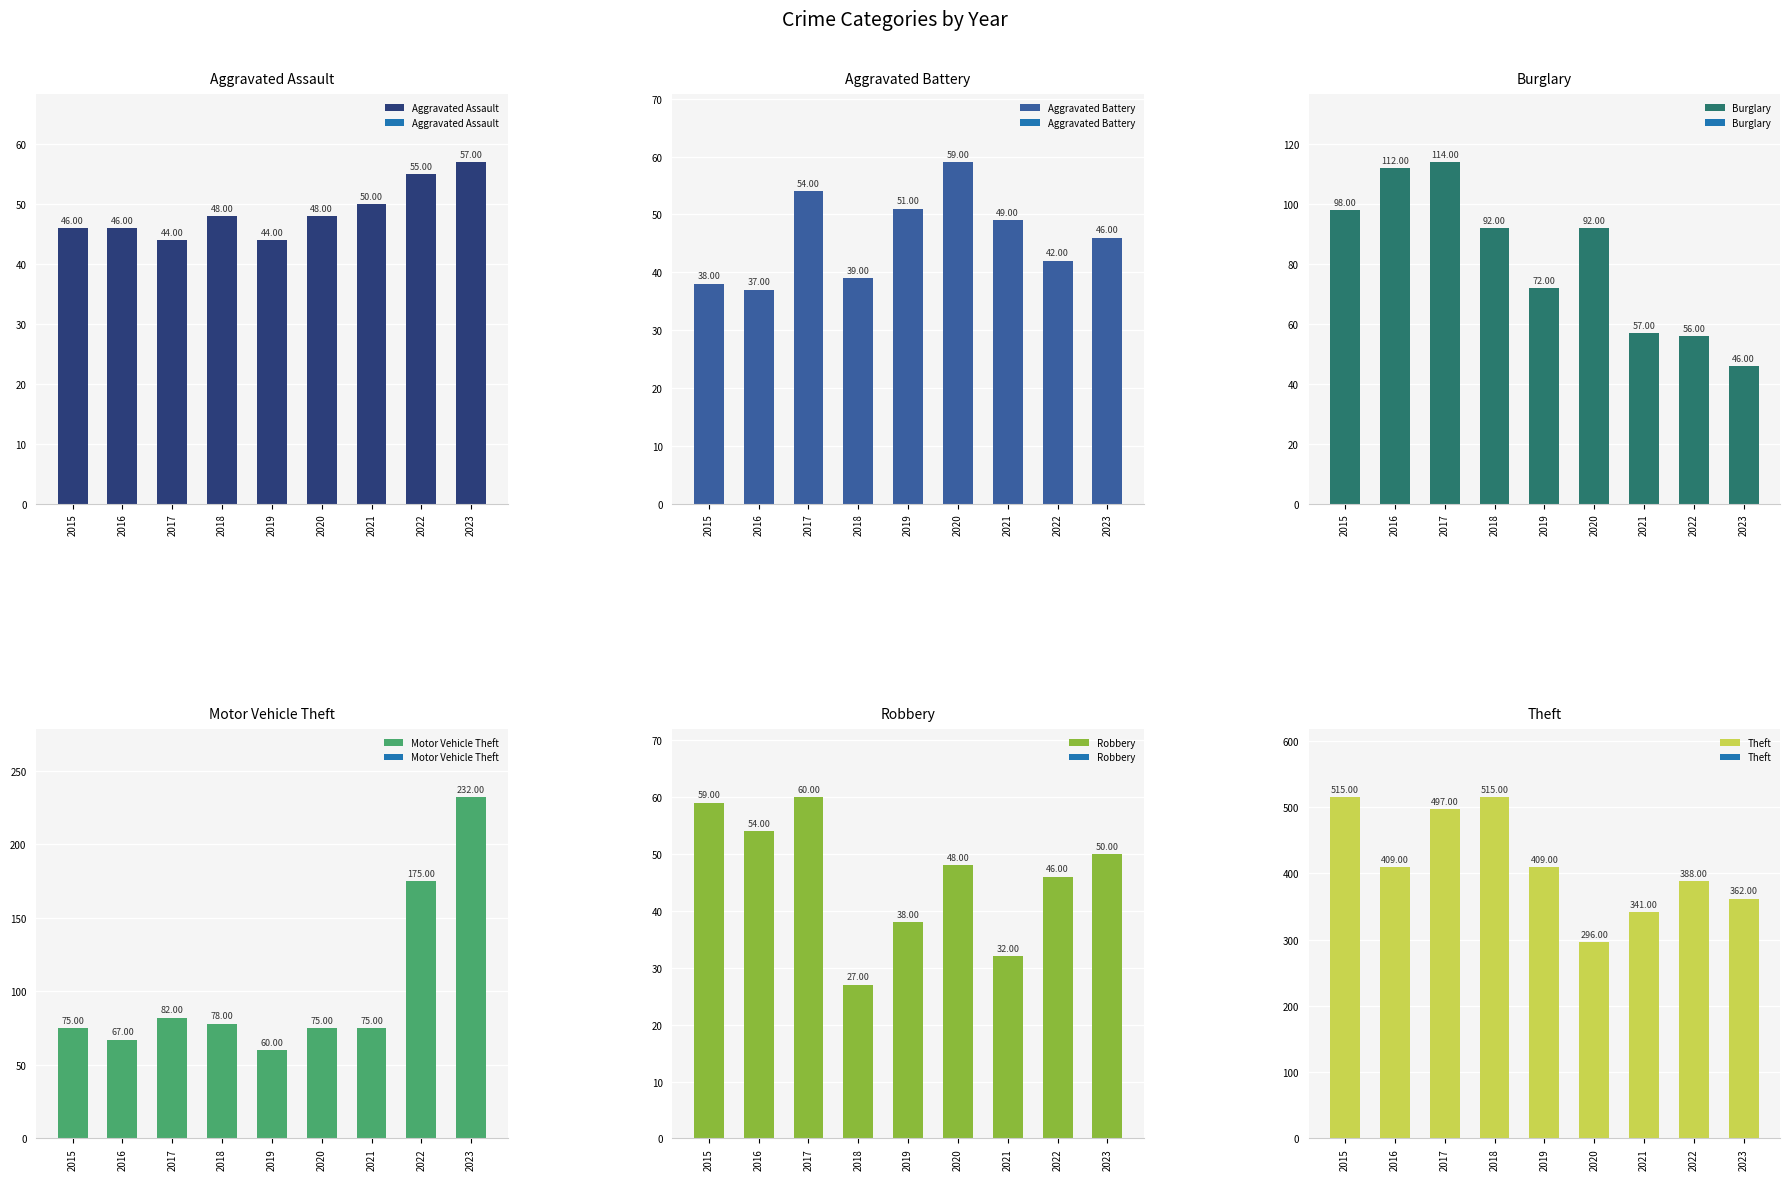

What are all the series names shown in the legend?

Aggravated Assault, Aggravated Battery, Burglary, Motor Vehicle Theft, Robbery, Theft